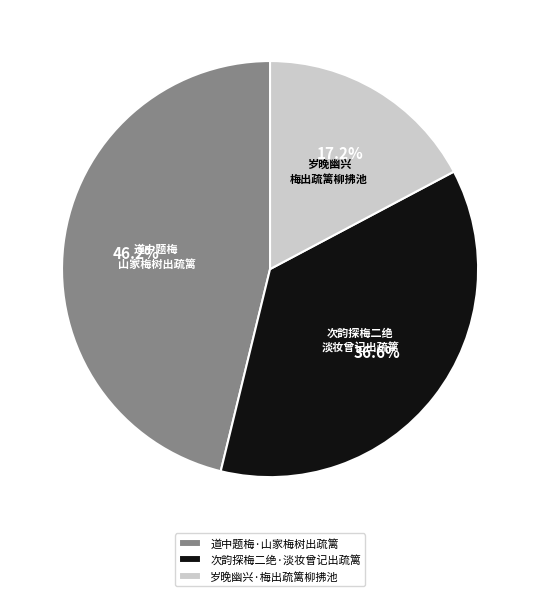

To the nearest percent, what is the difference between the largest and smallest slice percentages?

29%